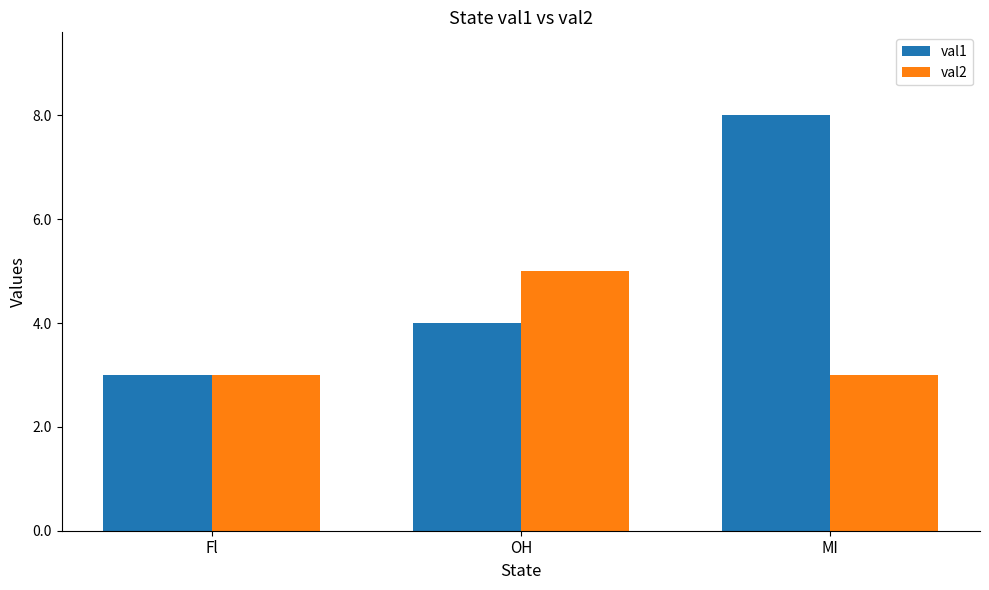

What position from the right is MI?

1